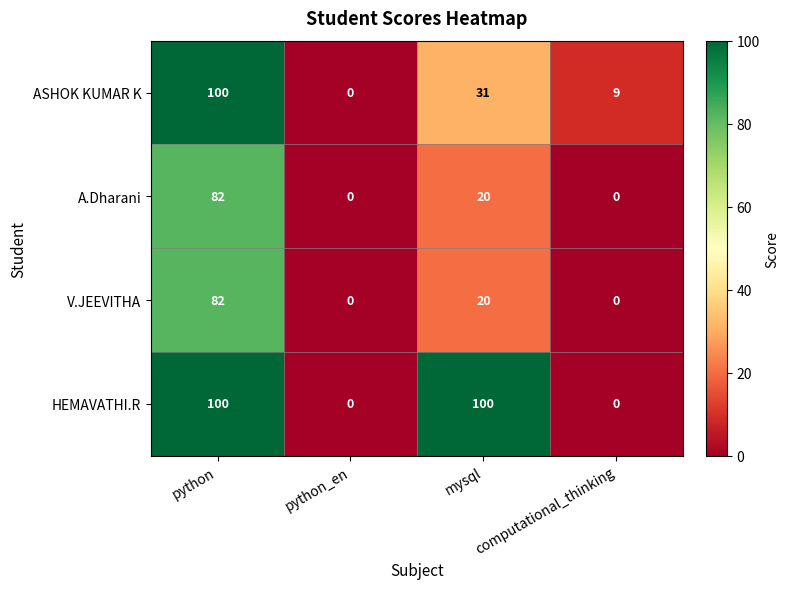

Between python_en and mysql, which series saw the biggest shift?

HEMAVATHI.R